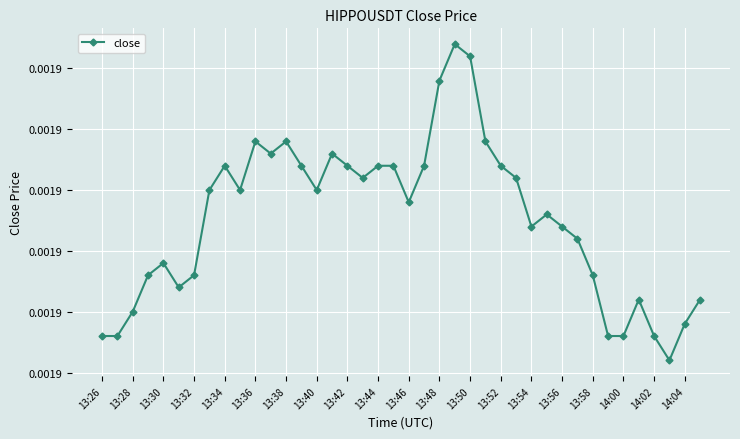

Is this an area chart (filled region under the line)?

No